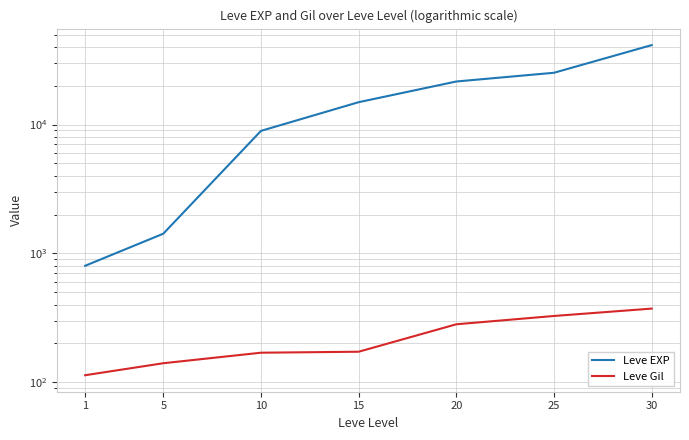

What is the average value of the Leve Gil series?

225